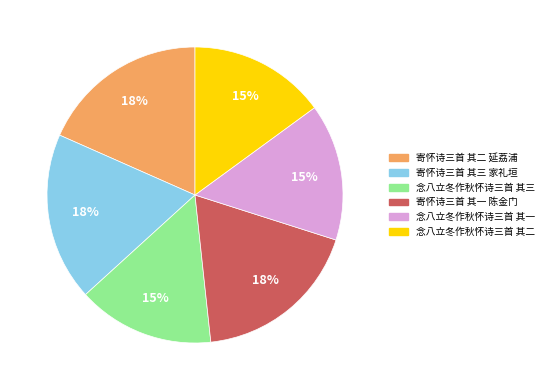

How many segments does this pie chart have?

6